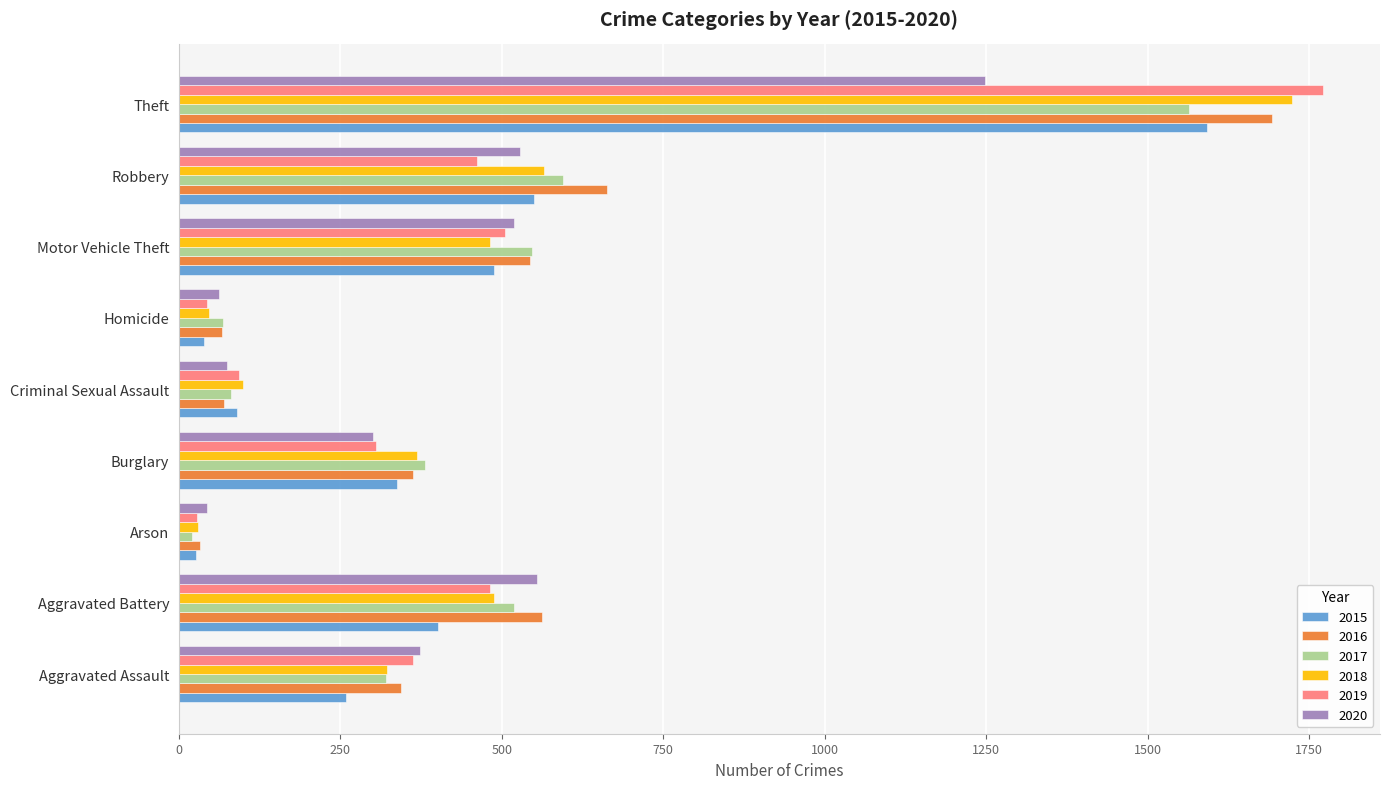

Is the value of 2016 at Homicide greater than the value of 2019 at Arson?

Yes